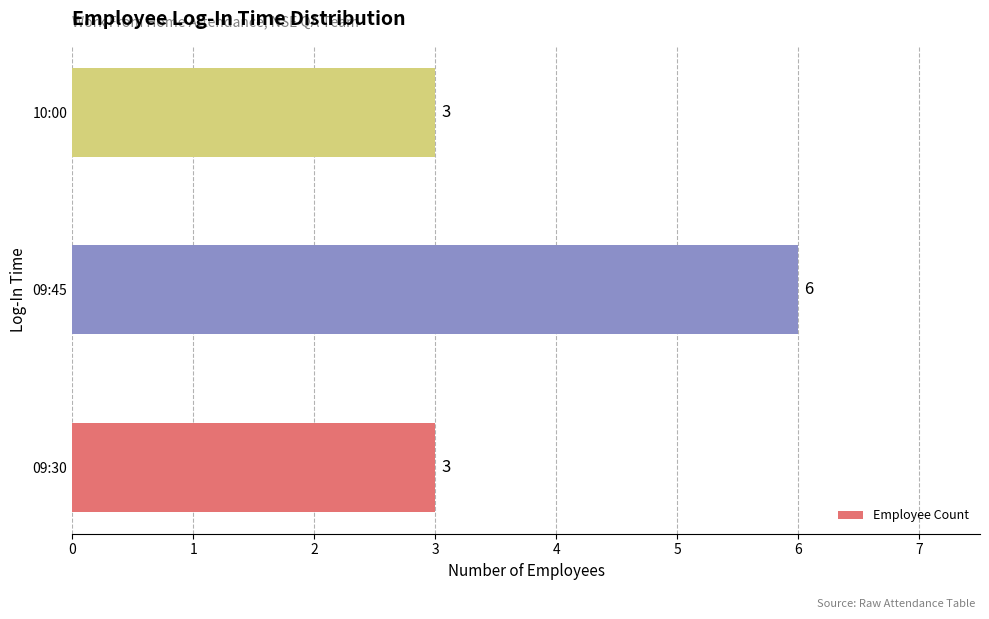

Approximately how many times larger is the value at 09:30 compared to 10:00?

1.0